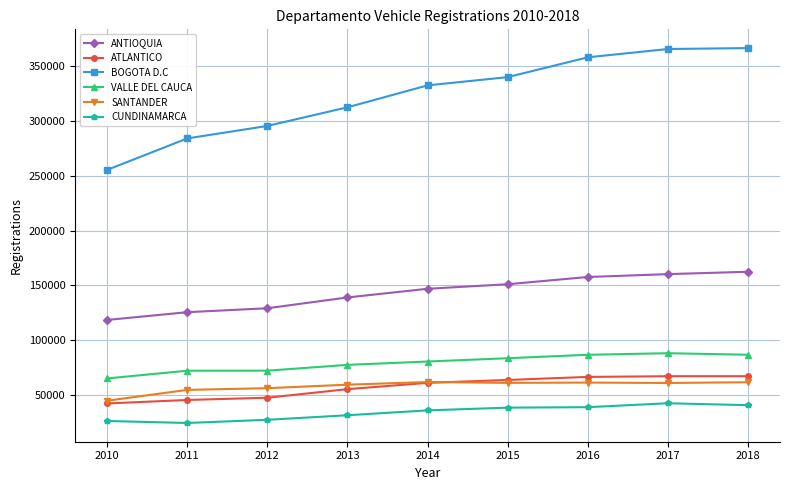

At 2012, list the series in order from largest to smallest.

BOGOTA D.C, ANTIOQUIA, VALLE DEL CAUCA, SANTANDER, ATLANTICO, CUNDINAMARCA